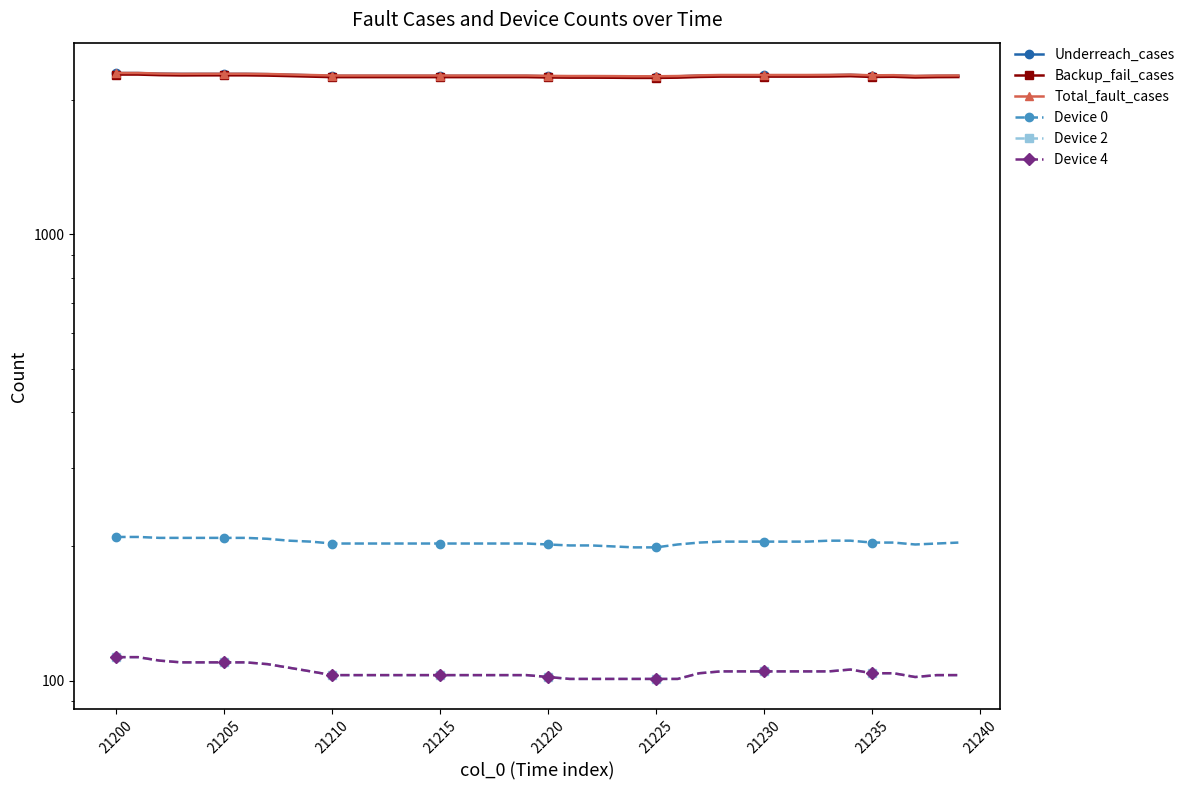

True or false: Device 4 and Device 2 cross at least once.

False